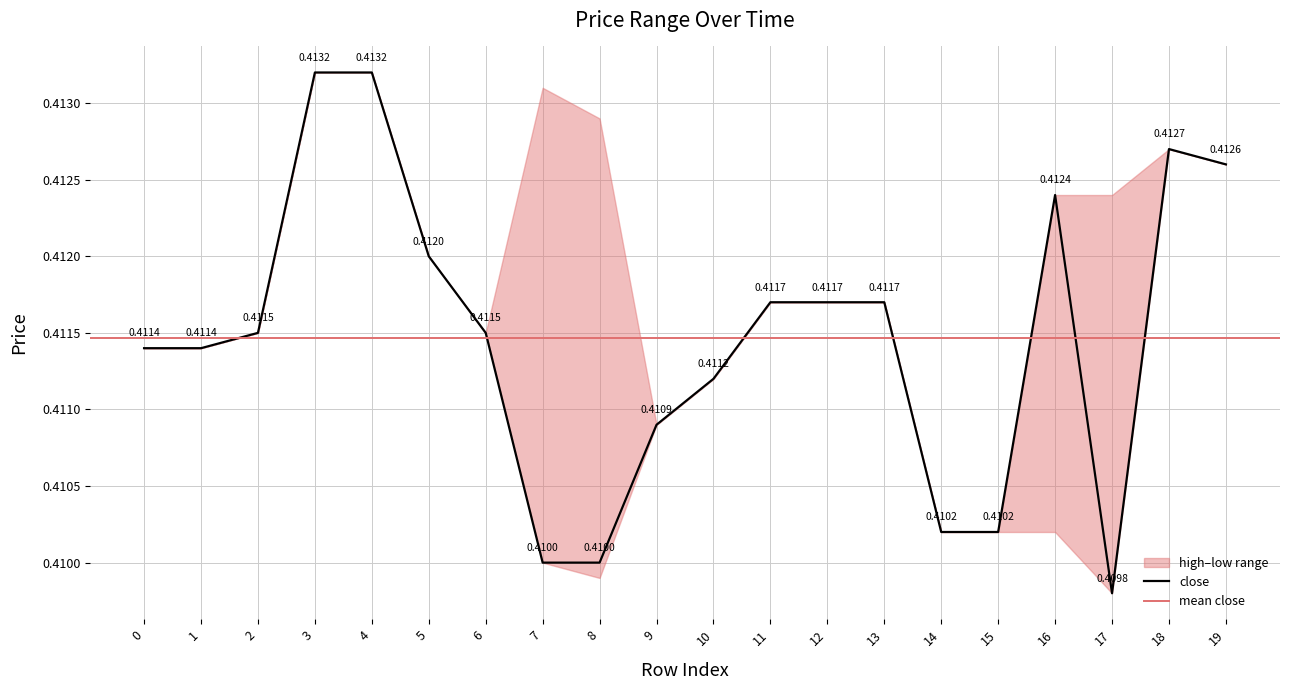

Rank the series at 17 from highest to lowest value.

high, close, low